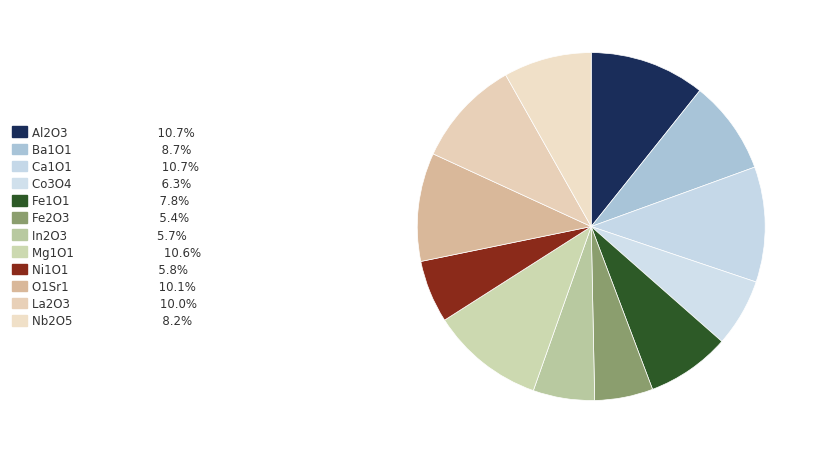

Does any single category account for the majority?

No